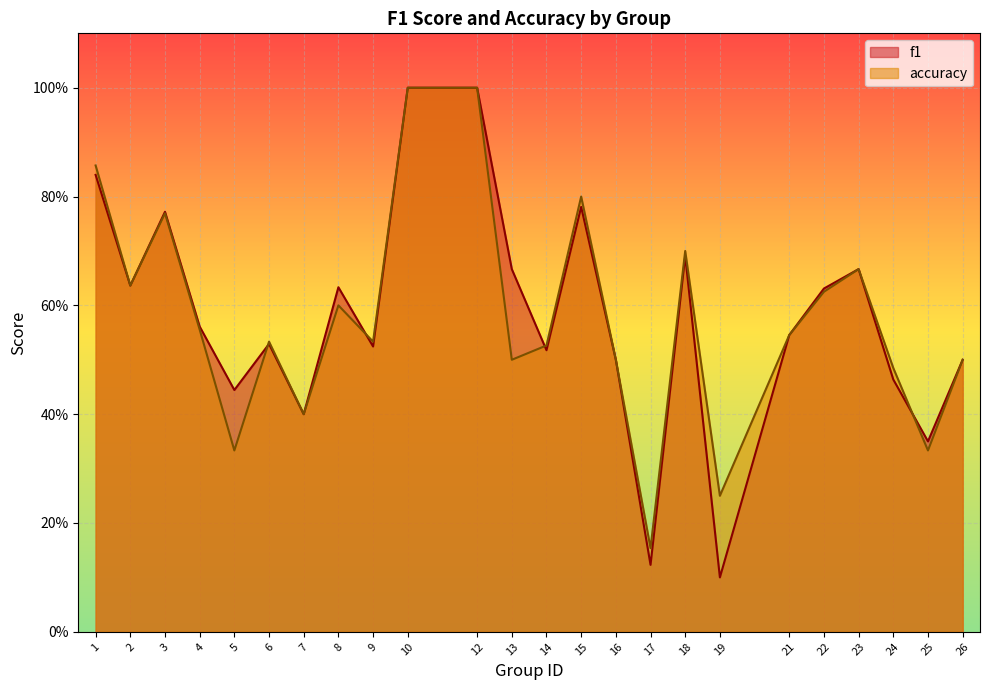

Is the value of accuracy at 3 greater than the value of f1 at 13?

Yes